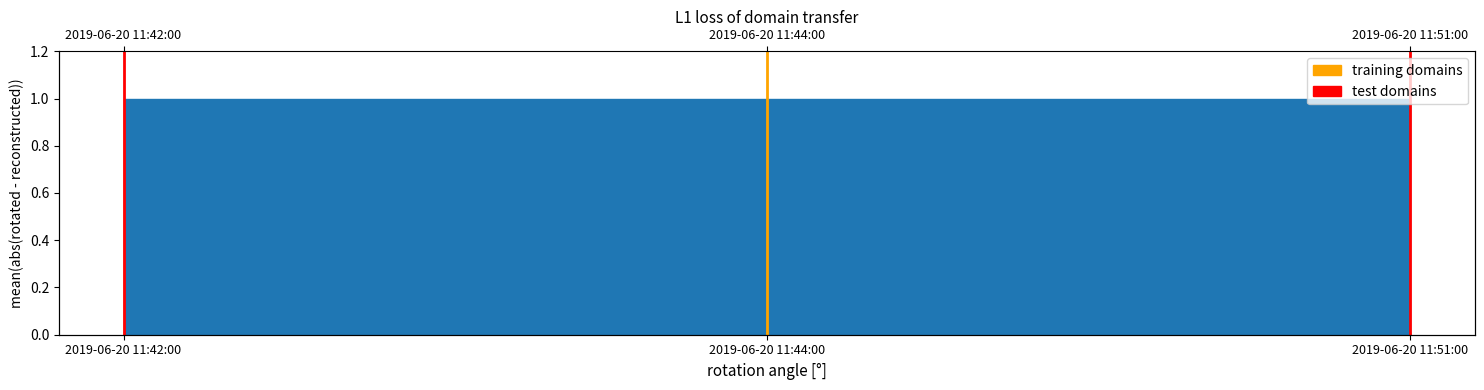

True or false: test domains has a value of 1 at 2019-06-20 11:51:00.

True